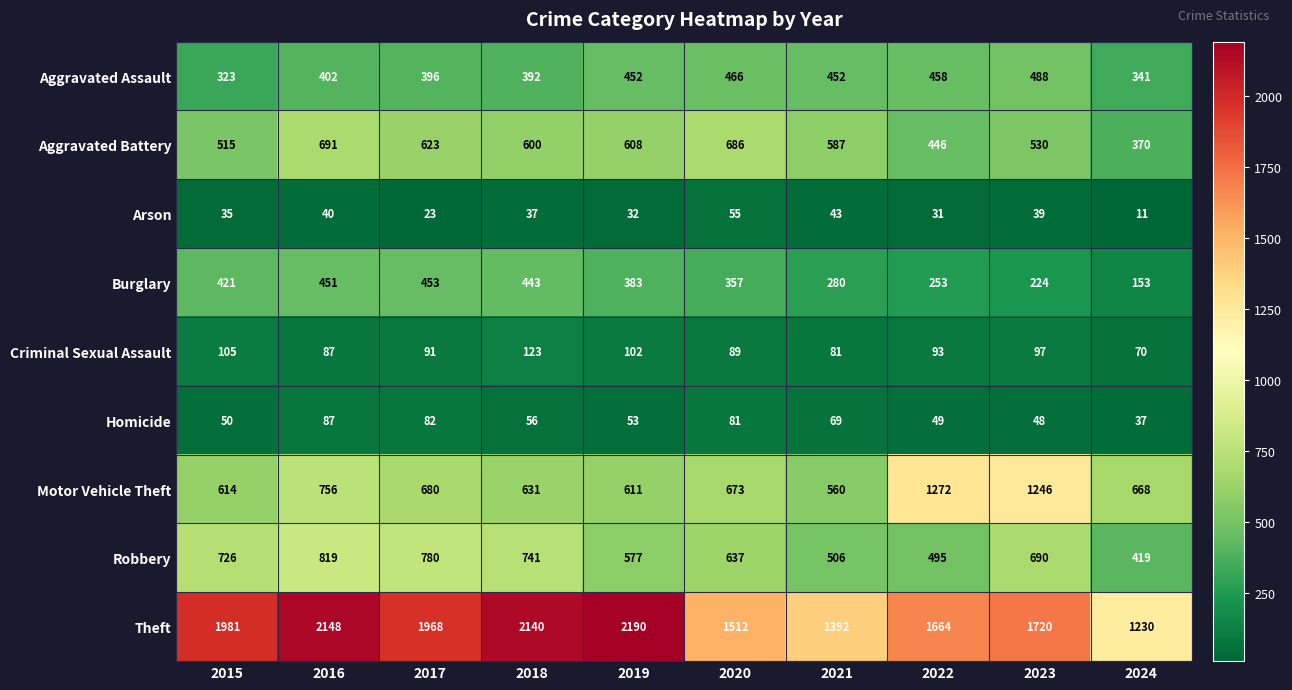

At 2019, list the series in order from smallest to largest.

Arson, Homicide, Criminal Sexual Assault, Burglary, Aggravated Assault, Robbery, Aggravated Battery, Motor Vehicle Theft, Theft